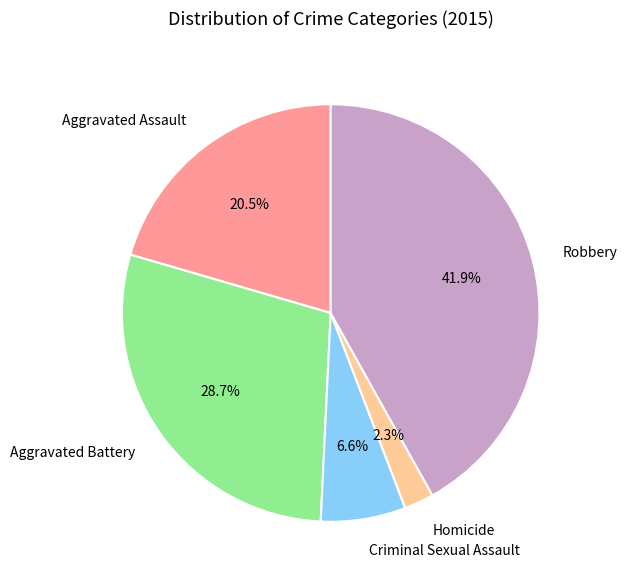

Is there any slice that represents more than half of the pie?

No